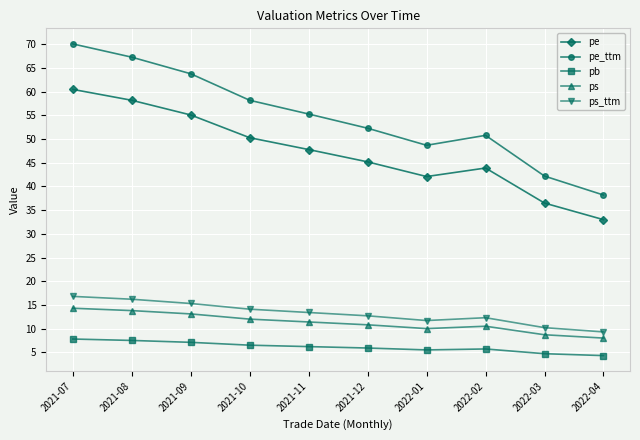

What value does the ps_ttm series have at 2022-02?

12.3